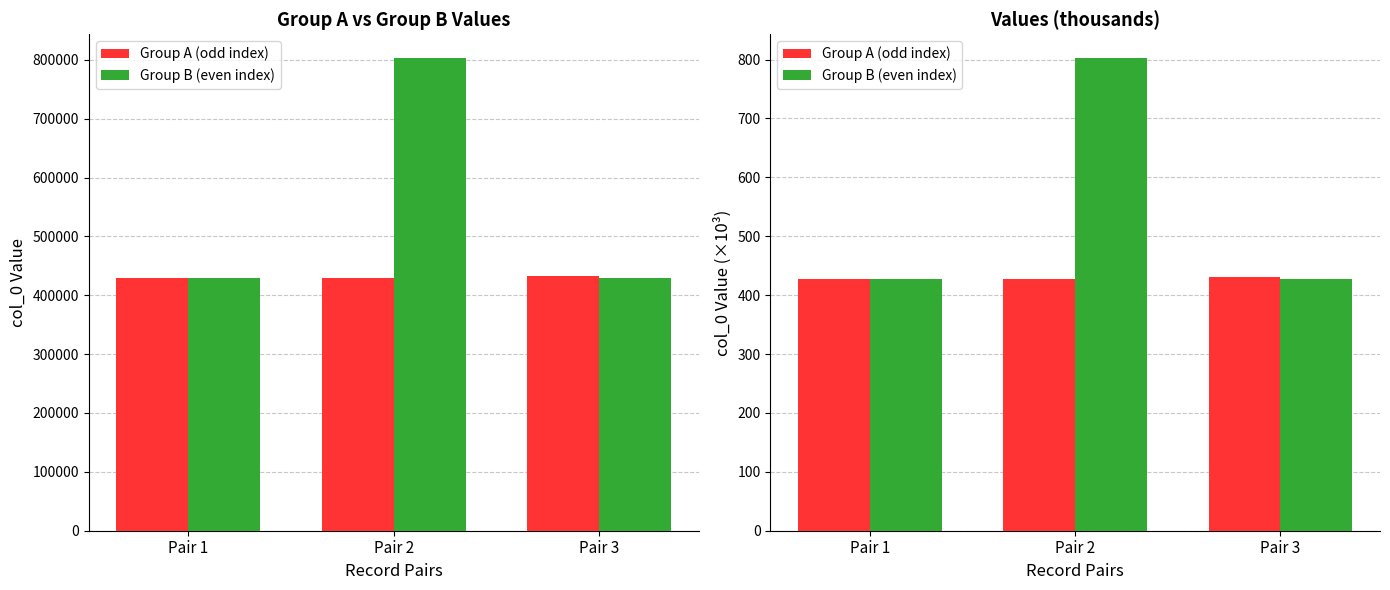

Reading left to right, list all the values displayed in this chart.

Group A (odd index): Pair 1=428	Pair 2=428	Pair 3=431
Group B (even index): Pair 1=428	Pair 2=803	Pair 3=428